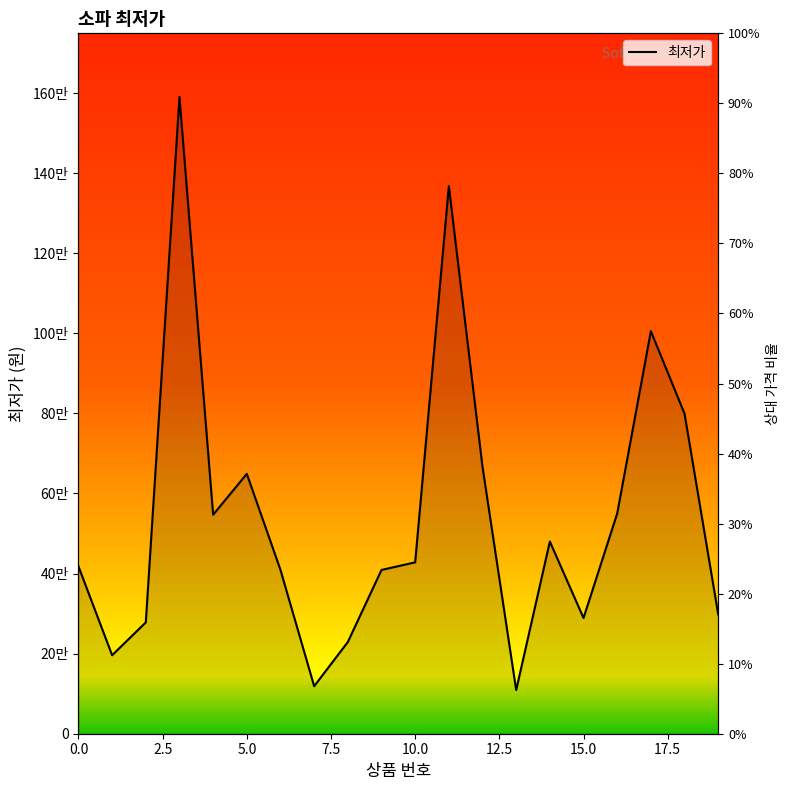

Which has a higher value, 9 or 11?

11